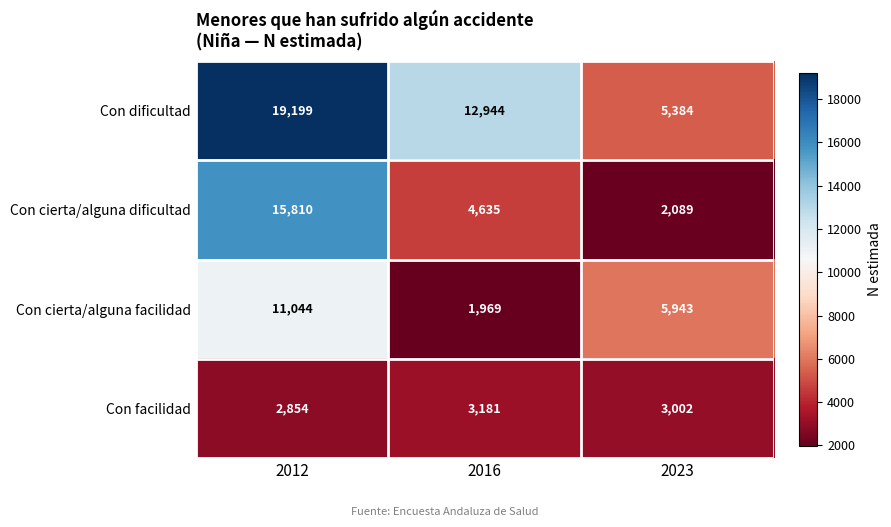

Reading right to left, list all the values displayed in this chart.

Con dificultad: 5384	12944	19199
Con cierta/alguna dificultad: 2089	4635	15810
Con cierta/alguna facilidad: 5943	1969	11044
Con facilidad: 3002	3181	2854